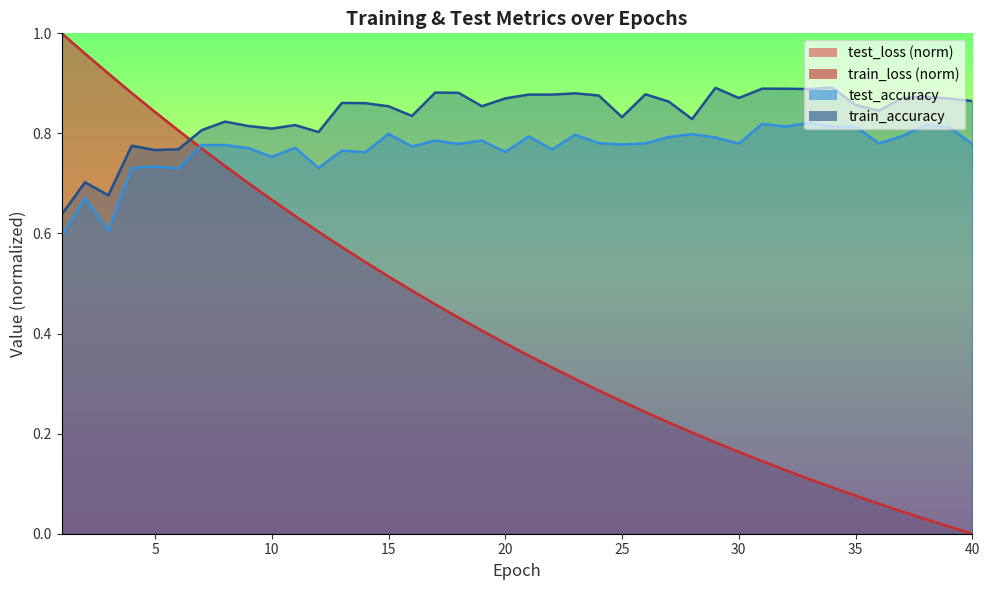

Reading left to right, transcribe all the data shown in this chart.

test_loss: 1=1.0	2=1.0	3=0.9	4=0.9	5=0.8	6=0.8	7=0.8	8=0.7	9=0.7	10=0.7	11=0.6	12=0.6	13=0.6	14=0.5	15=0.5	16=0.5	17=0.5	18=0.4	19=0.4	20=0.4	21=0.4	22=0.3	23=0.3	24=0.3	25=0.3	26=0.2	27=0.2	28=0.2	29=0.2	30=0.2	31=0.1	32=0.1	33=0.1	34=0.1	35=0.1	36=0.1	37=0.0	38=0.0	39=0.0	40=0.0
train_loss: 1=1.0	2=1.0	3=0.9	4=0.9	5=0.8	6=0.8	7=0.8	8=0.7	9=0.7	10=0.7	11=0.6	12=0.6	13=0.6	14=0.5	15=0.5	16=0.5	17=0.5	18=0.4	19=0.4	20=0.4	21=0.4	22=0.3	23=0.3	24=0.3	25=0.3	26=0.2	27=0.2	28=0.2	29=0.2	30=0.2	31=0.1	32=0.1	33=0.1	34=0.1	35=0.1	36=0.1	37=0.0	38=0.0	39=0.0	40=0.0
test_accuracy: 1=0.6	2=0.7	3=0.6	4=0.7	5=0.7	6=0.7	7=0.8	8=0.8	9=0.8	10=0.8	11=0.8	12=0.7	13=0.8	14=0.8	15=0.8	16=0.8	17=0.8	18=0.8	19=0.8	20=0.8	21=0.8	22=0.8	23=0.8	24=0.8	25=0.8	26=0.8	27=0.8	28=0.8	29=0.8	30=0.8	31=0.8	32=0.8	33=0.8	34=0.8	35=0.8	36=0.8	37=0.8	38=0.8	39=0.8	40=0.8
train_accuracy: 1=0.6	2=0.7	3=0.7	4=0.8	5=0.8	6=0.8	7=0.8	8=0.8	9=0.8	10=0.8	11=0.8	12=0.8	13=0.9	14=0.9	15=0.9	16=0.8	17=0.9	18=0.9	19=0.9	20=0.9	21=0.9	22=0.9	23=0.9	24=0.9	25=0.8	26=0.9	27=0.9	28=0.8	29=0.9	30=0.9	31=0.9	32=0.9	33=0.9	34=0.9	35=0.9	36=0.8	37=0.9	38=0.9	39=0.9	40=0.9